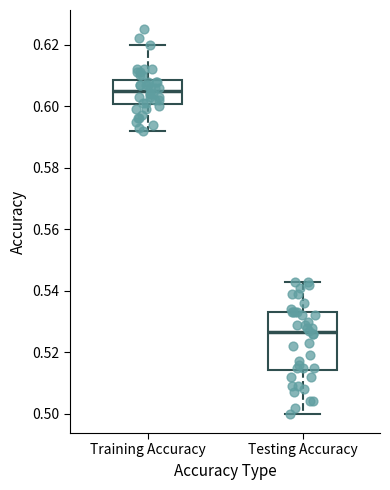

Comparing the boxes themselves (not the whiskers), which one is the tallest?

Testing Accuracy